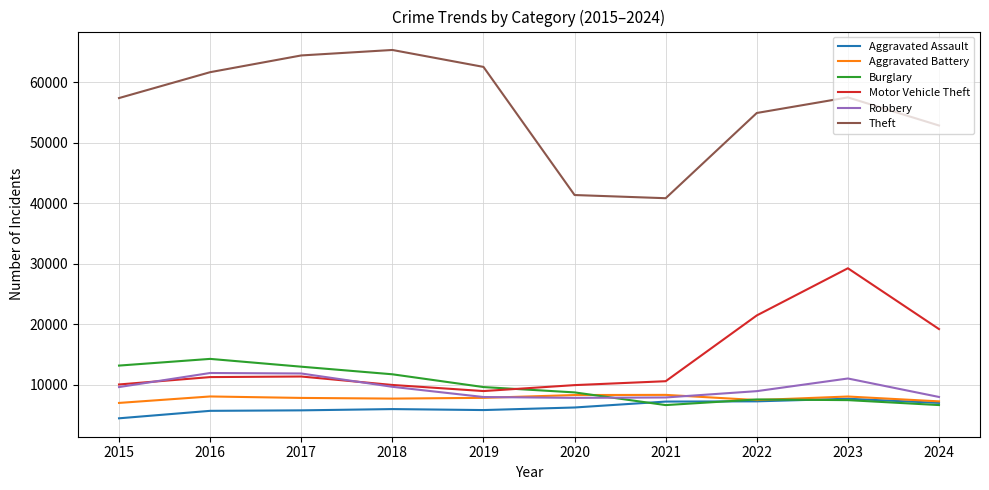

Where does the Burglary series first go above 9638?

2015